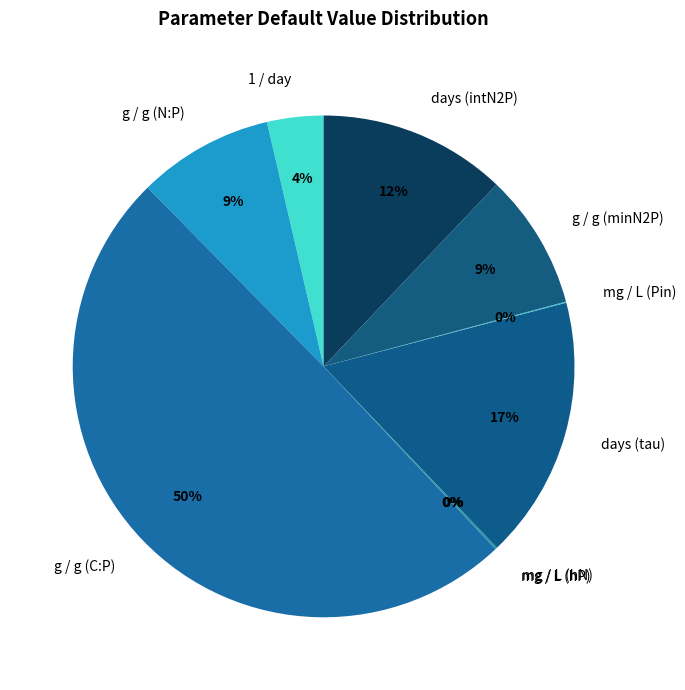

Which category has the biggest portion of the pie?

g / g (C:P)